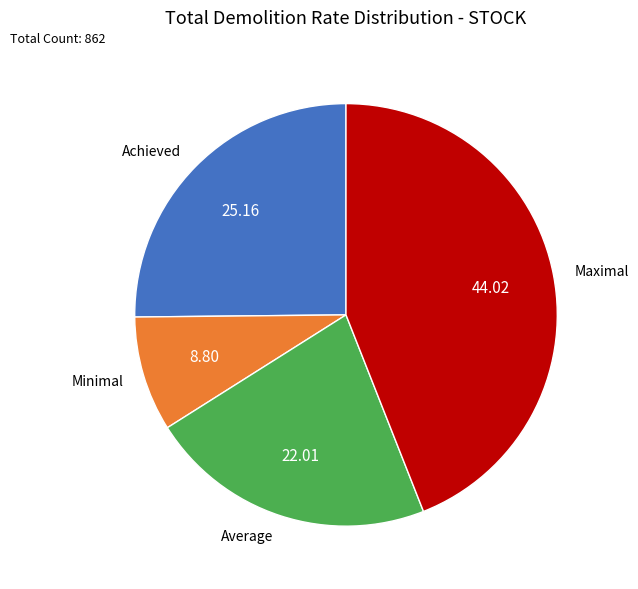

Between Average and Achieved, which is larger?

Achieved